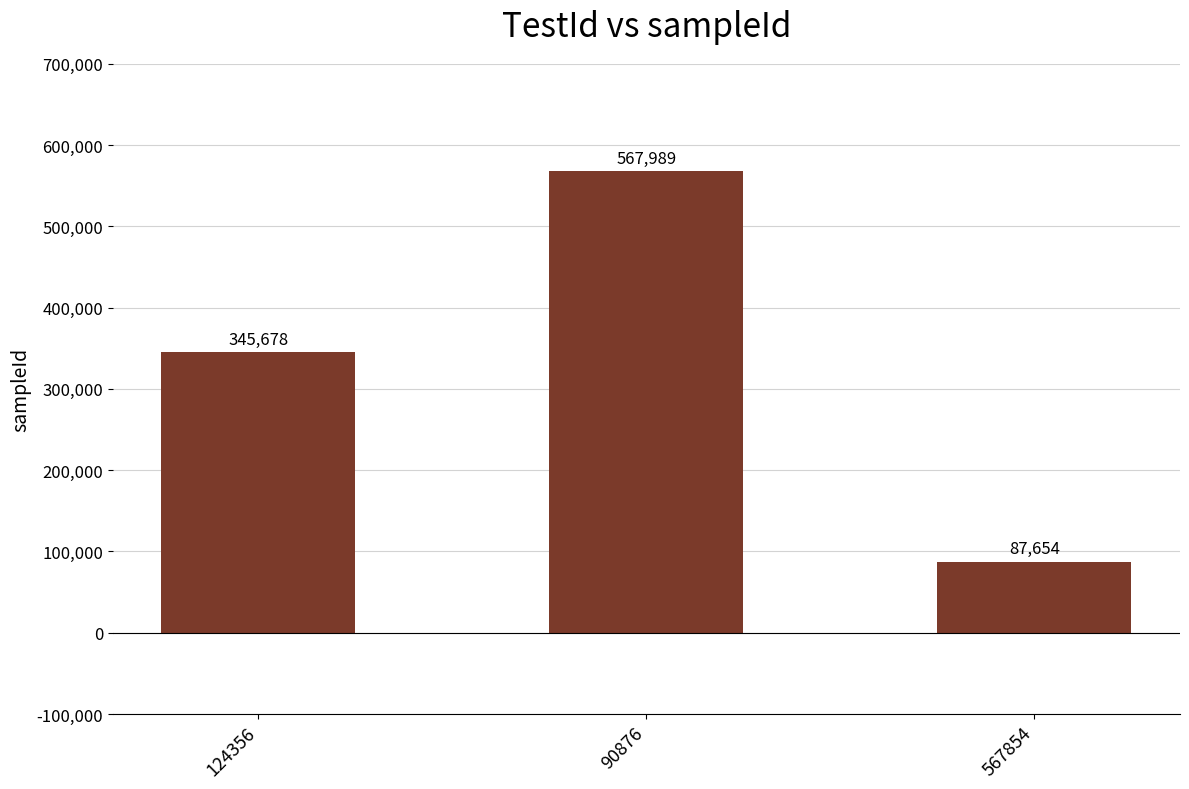

How many values are below 345678?

1